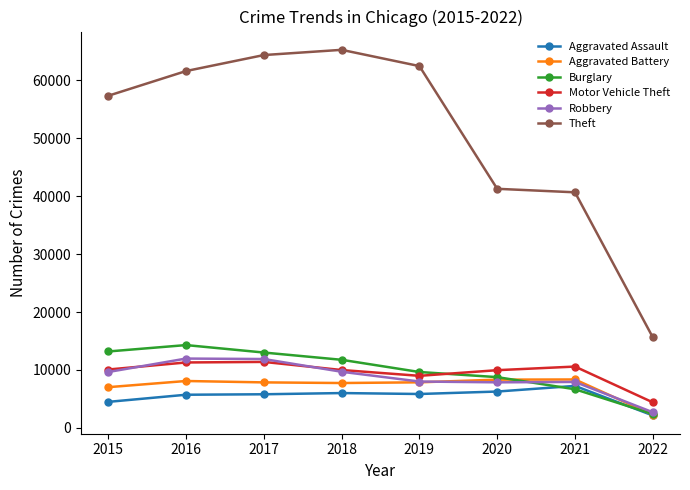

Where is Burglary nearest to the value 8334?

2020